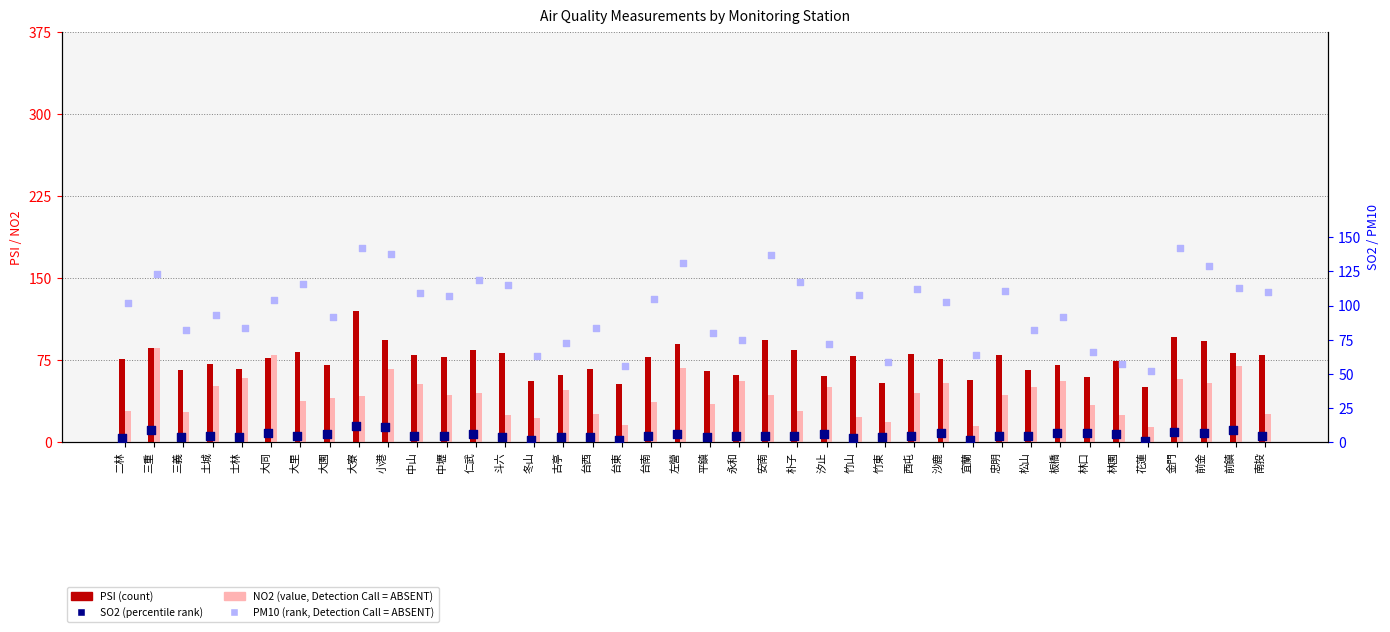

Which series has the largest total across all categories?

PM10